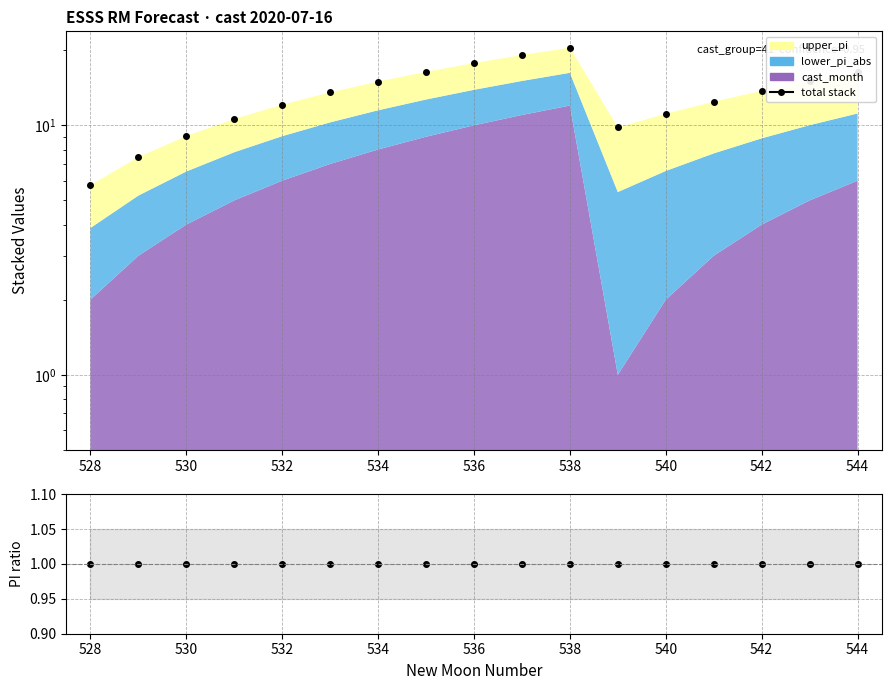

Which series has the widest spread of values?

total (data)